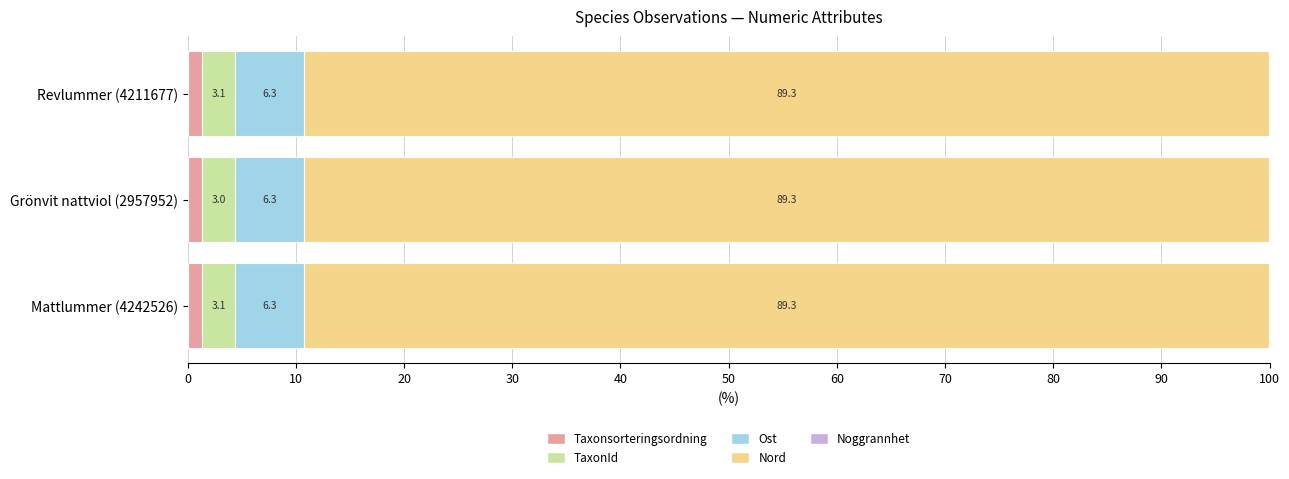

Which category has the highest value in the Taxonsorteringsordning series?

Grönvit nattviol (2957952)